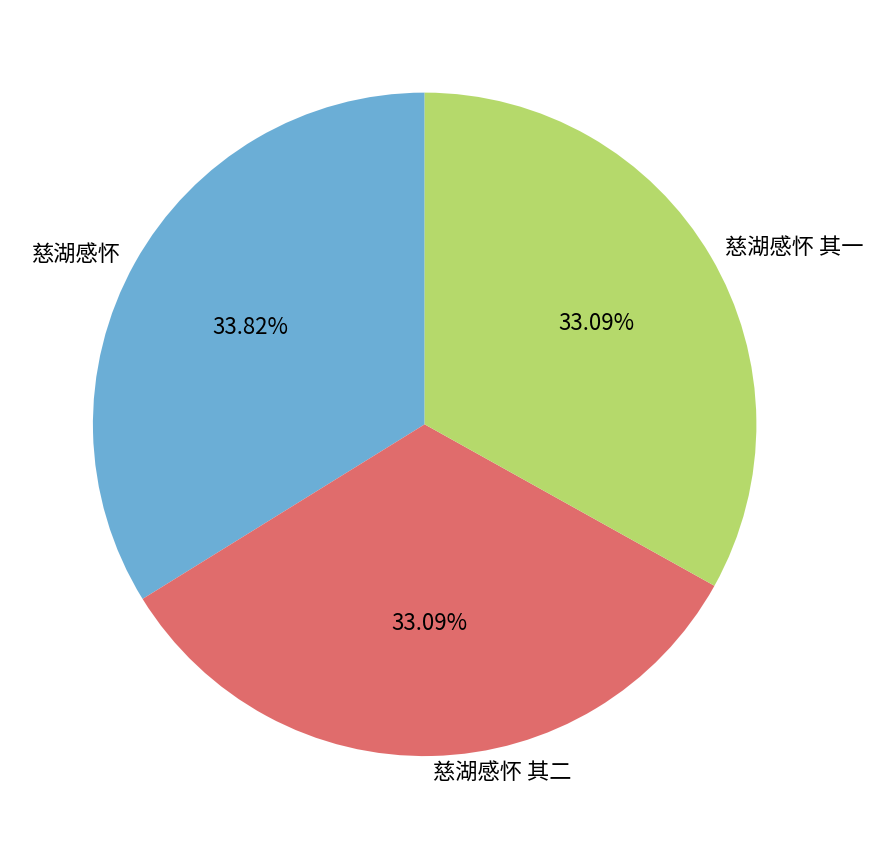

Does 慈湖感怀 represent more than half of the total?

No